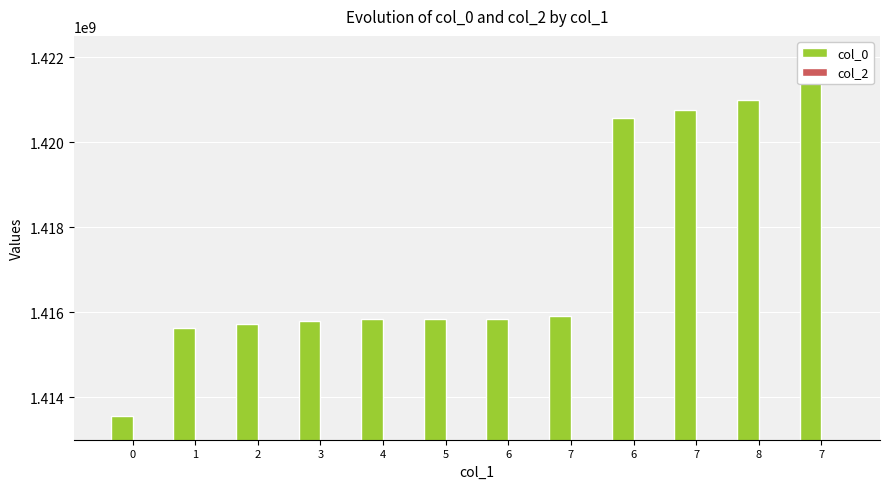

Rank the series at 7 from highest to lowest value.

col_0, col_2